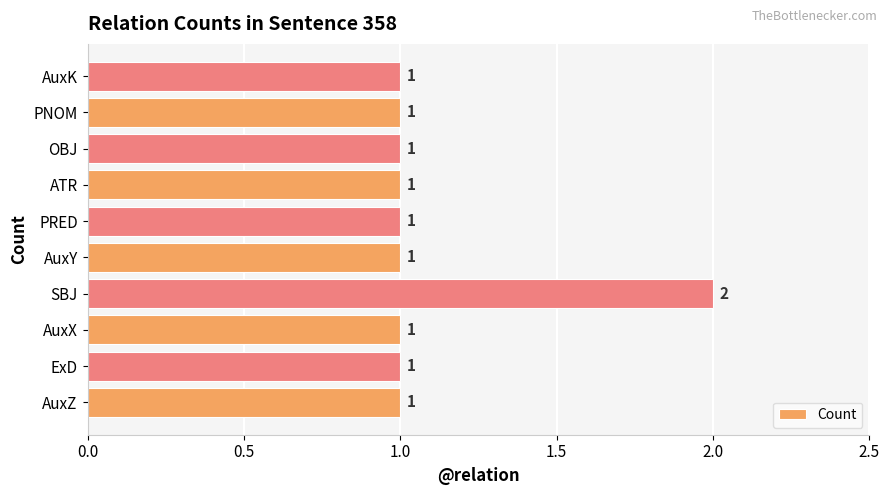

How many distinct data groups are displayed?

1